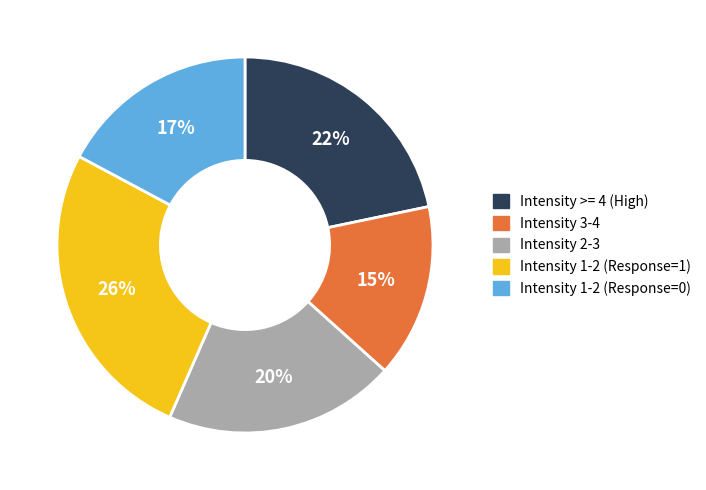

What percentage is the Intensity 3-4 slice, to the nearest percent?

15%